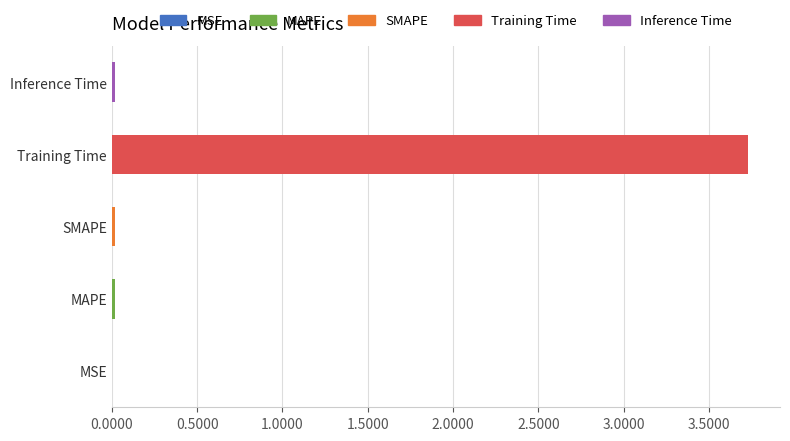

What is the average value?

0.8